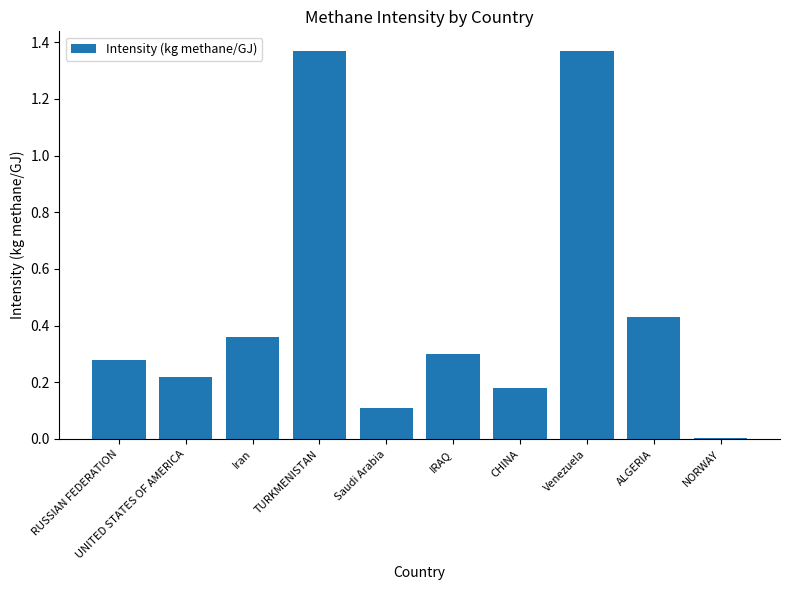

What is the label of the 8th bar from the left?

Venezuela